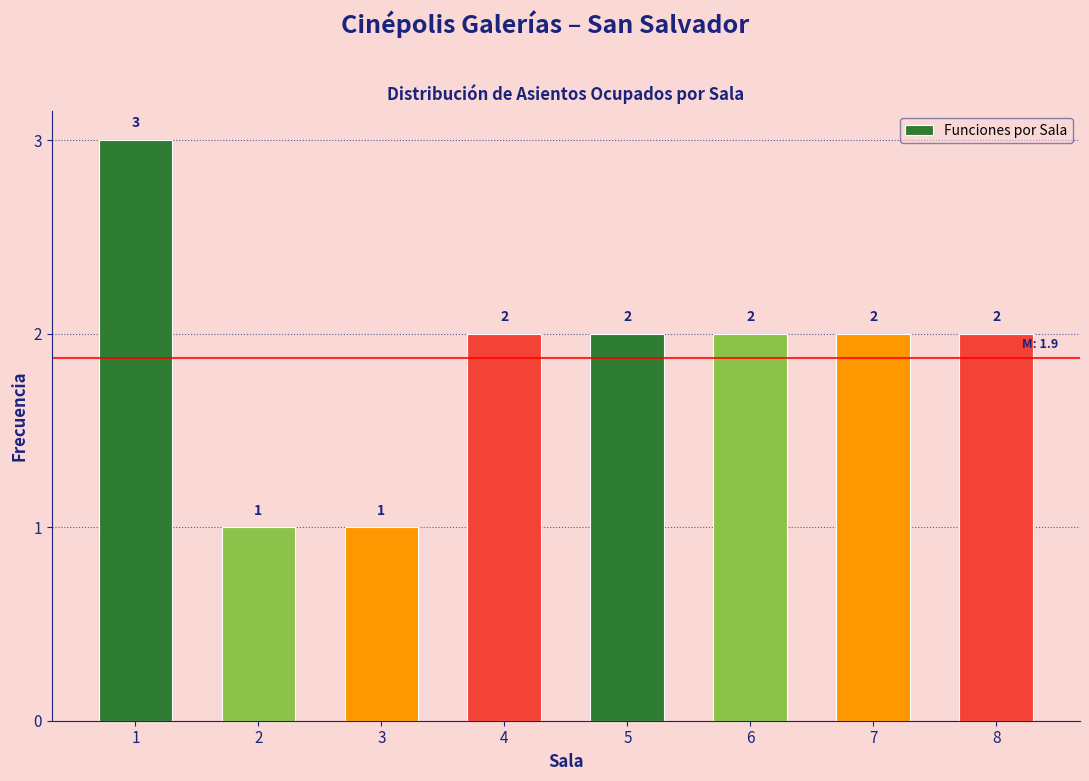

Reading left to right, transcribe all the data shown in this chart.

3	1	1	2	2	2	2	2